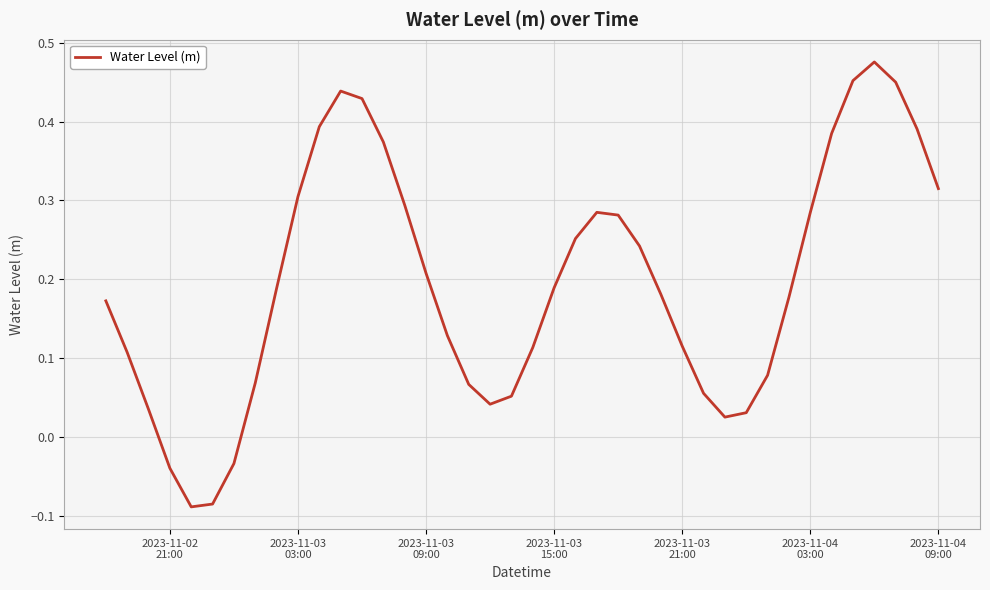

Does the chart display data point markers on the line(s)?

No